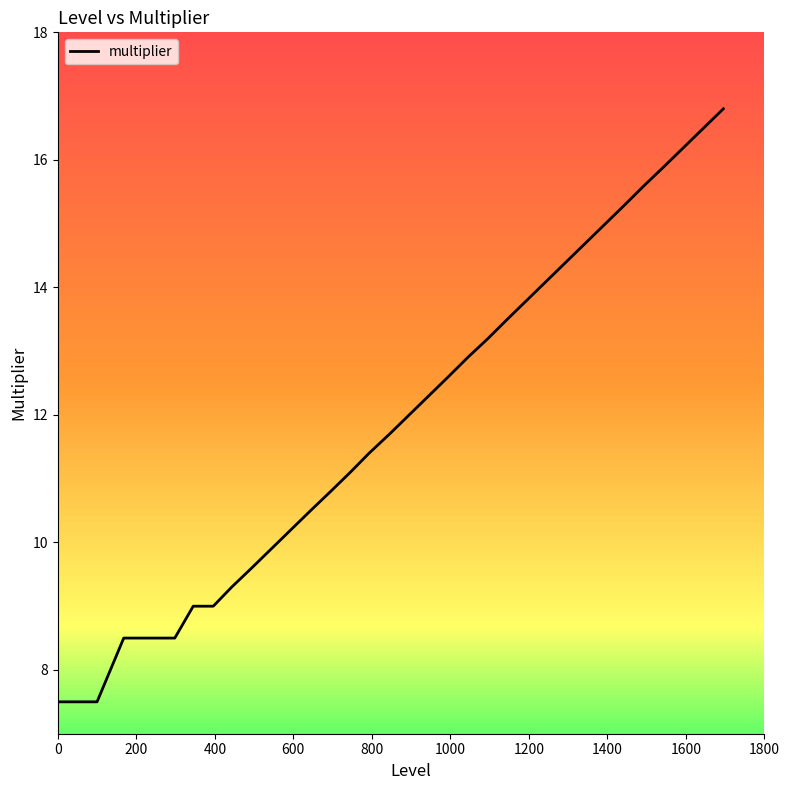

How many categories are shown in the chart?

40